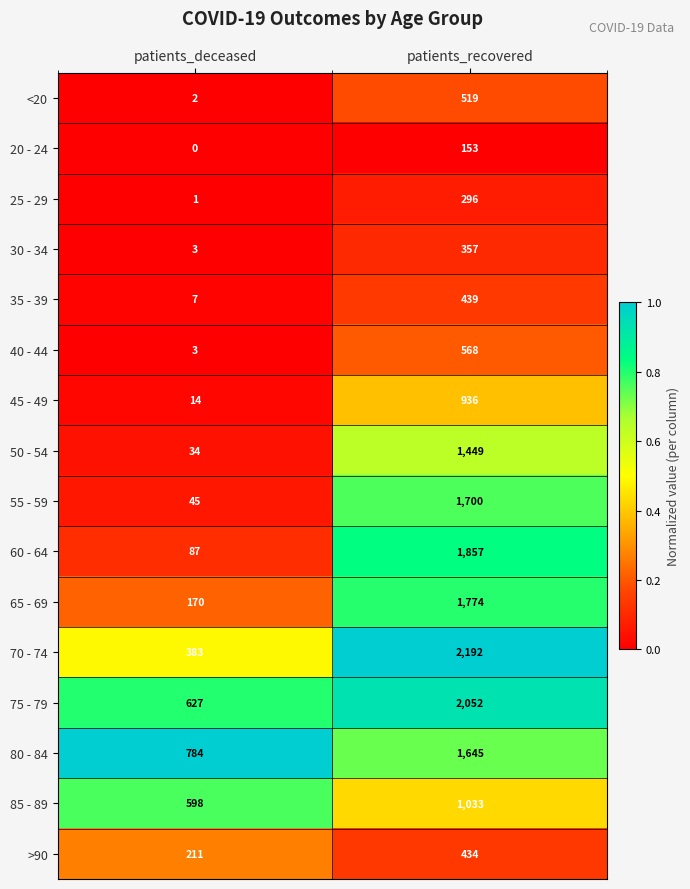

True or false: 55 - 59 has a value of 440 at patients_recovered.

False